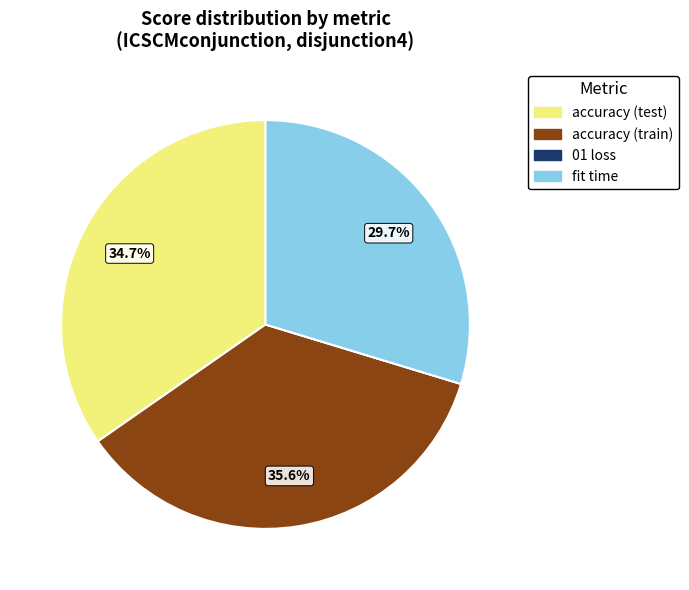

What is the largest slice in the pie chart?

accuracy (train)